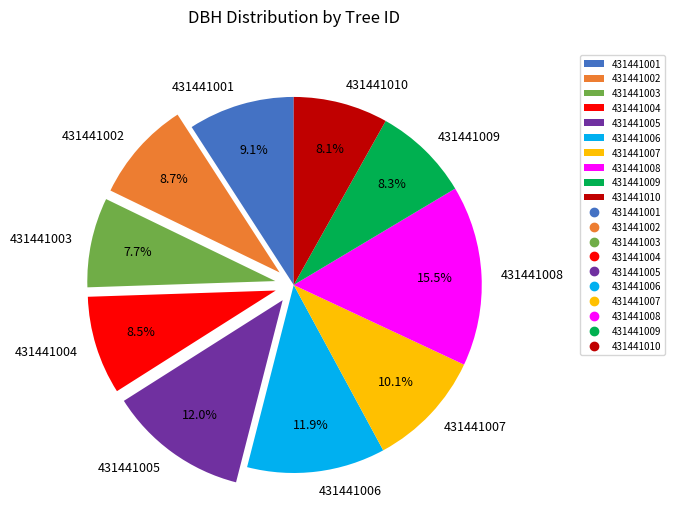

Is the sum of 431441005 and 431441009 greater than half?

No